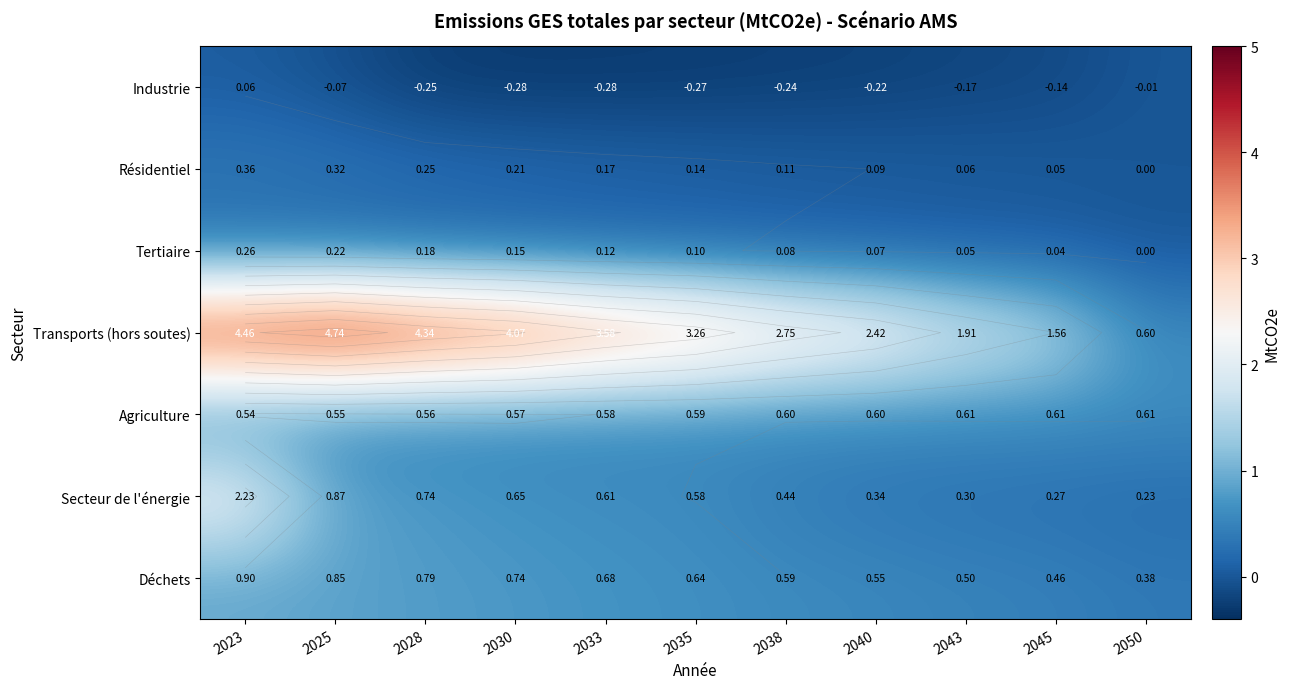

Rank the series by their maximum value, from lowest to highest.

Industrie, Tertiaire, Résidentiel, Agriculture, Déchets, Secteur de l'énergie, Transports (hors soutes)